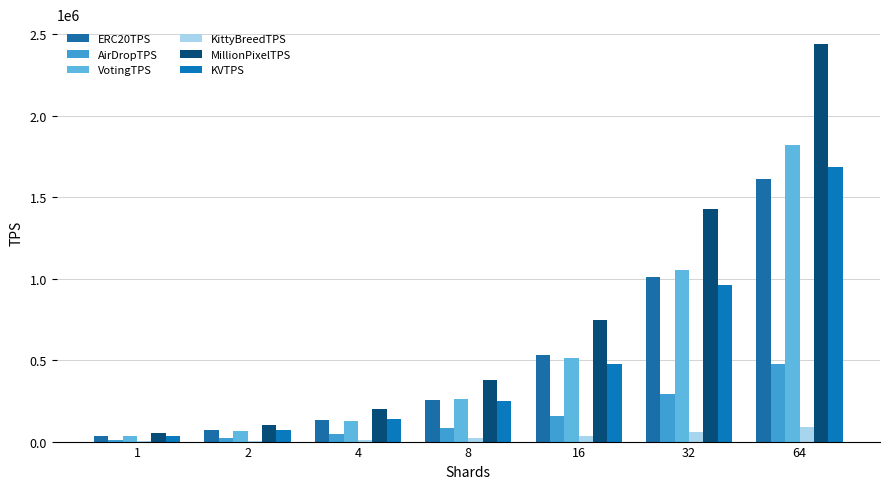

Rank the series at 2 from highest to lowest value.

MillionPixelTPS, KVTPS, ERC20TPS, VotingTPS, AirDropTPS, KittyBreedTPS